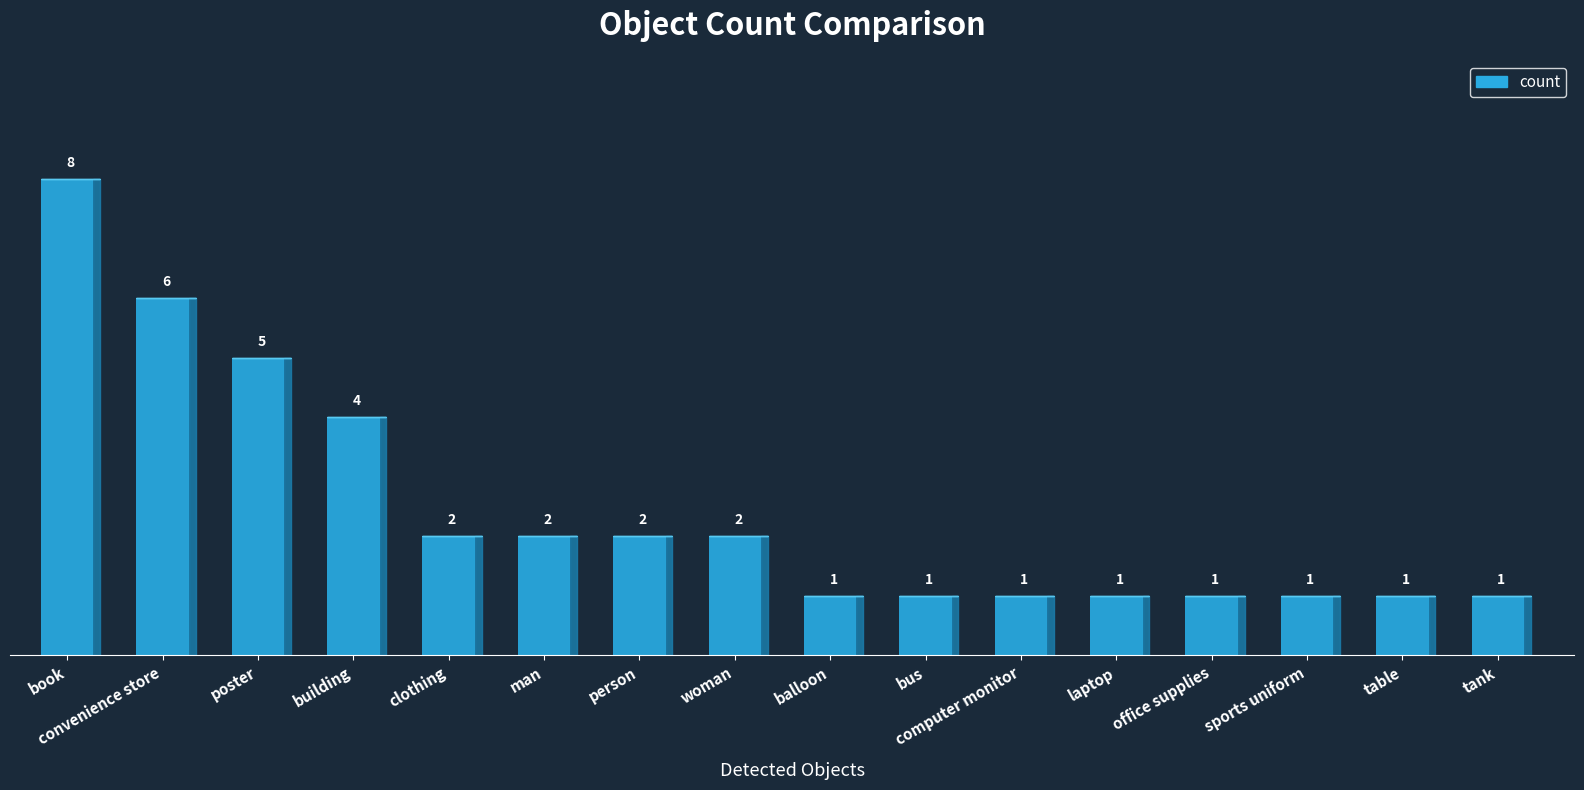

True or false: the data shows 2 at table.

False